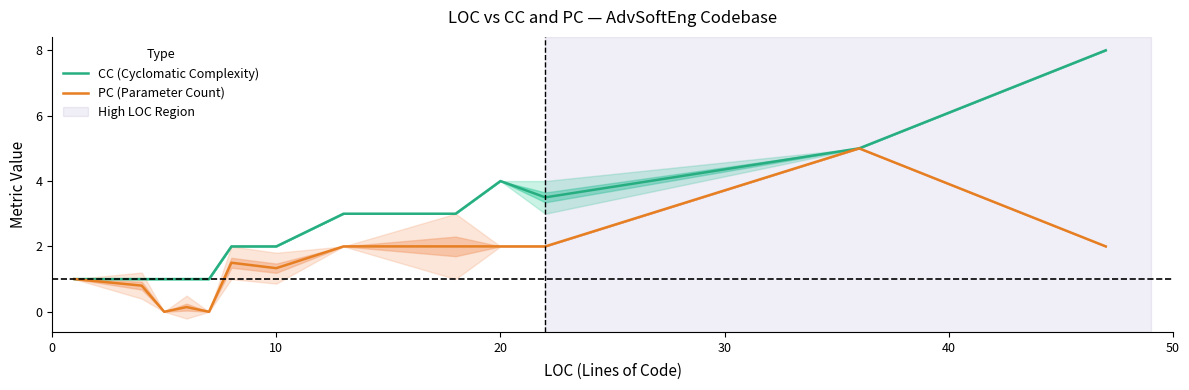

What is the highest value of the CC (Cyclomatic Complexity) series?

8.0